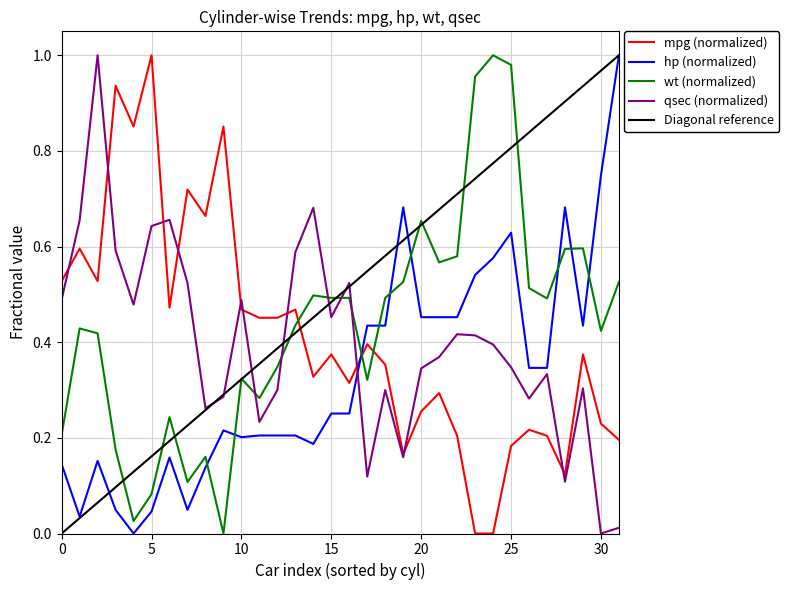

How many times do wt (normalized) and mpg (normalized) cross each other?

3